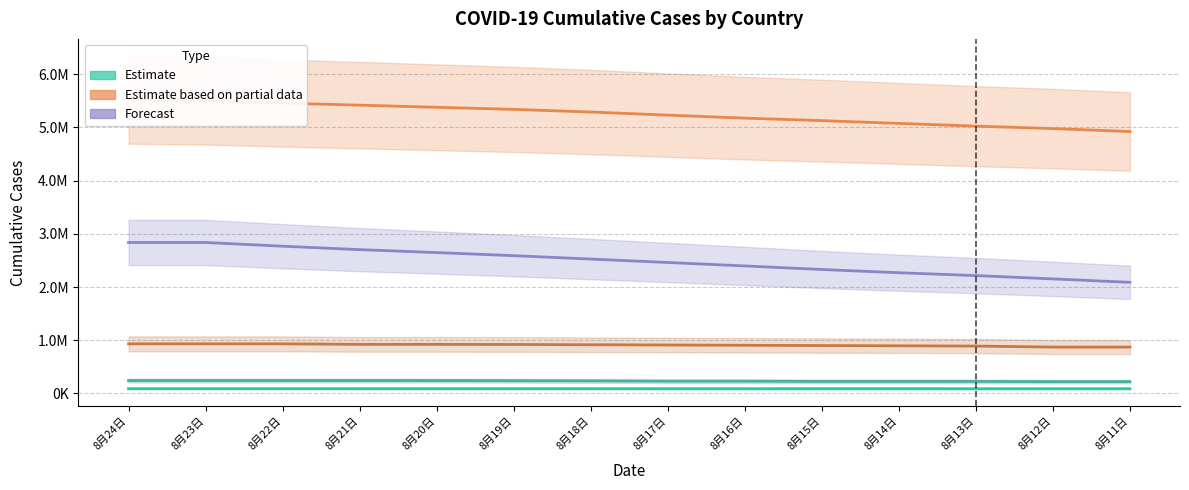

At 8月16日, list the series in order from smallest to largest.

中国, 巴西_proxy_法国, 俄罗斯, 印度, 美国